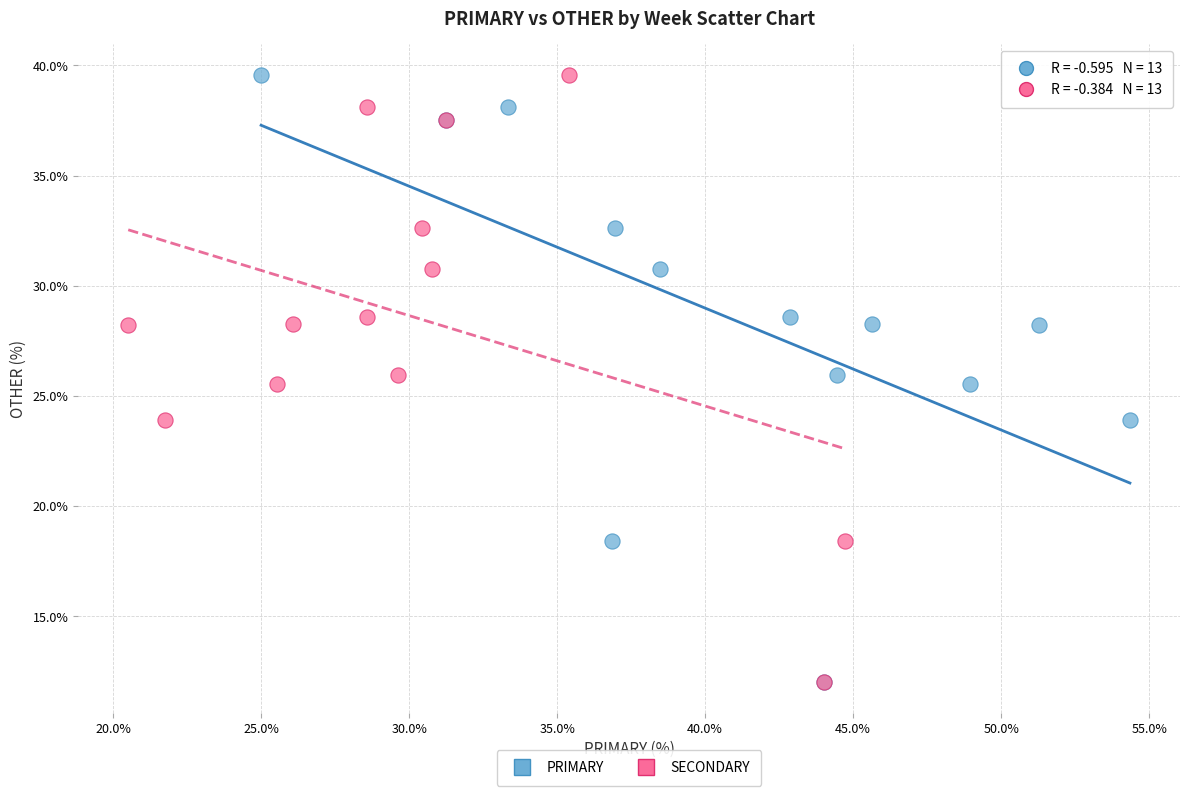

What are all the series names shown in the legend?

PRIMARY, SECONDARY